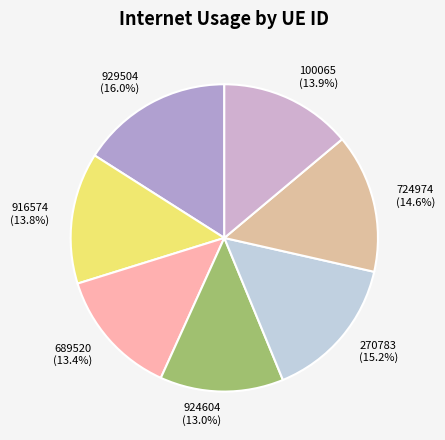

What is the largest slice in the pie chart?

929504